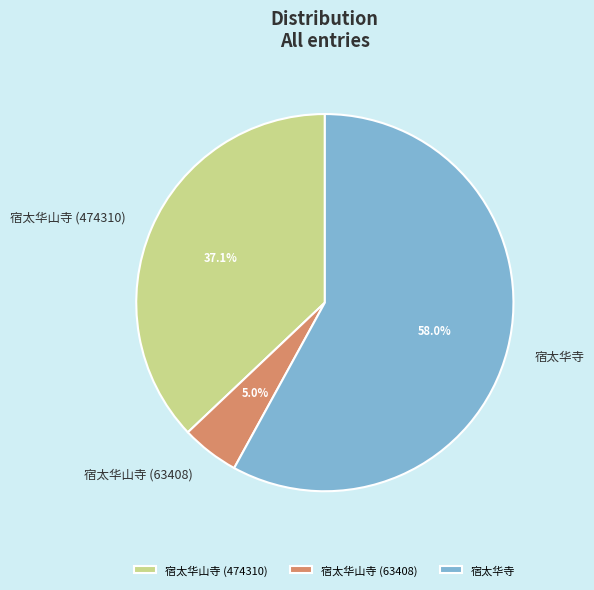

Which has a higher value, 宿太华山寺 (474310) or 宿太华寺?

宿太华寺